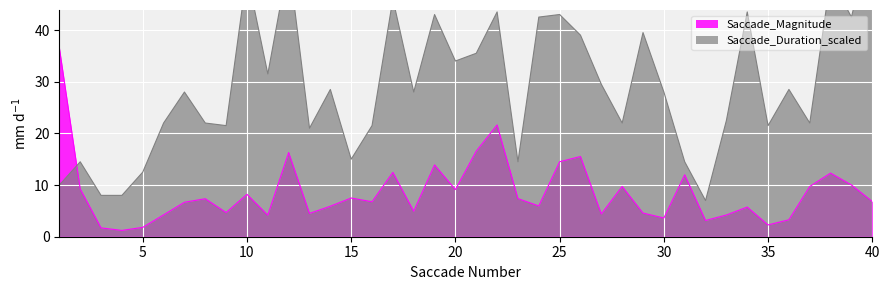

What is the value of the Saccade_Magnitude point at the 39th from the left?

10.0